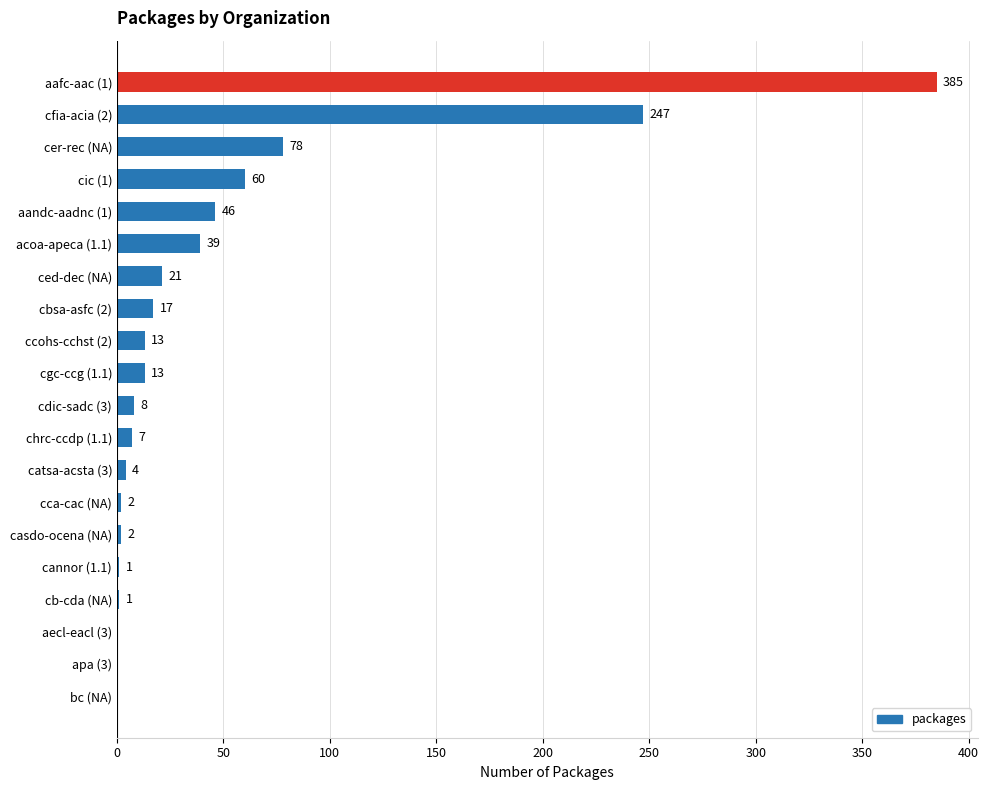

Reading bottom to top, what are all the values shown in this chart?

bc (NA)=0	apa (3)=0	aecl-eacl (3)=0	cb-cda (NA)=1	cannor (1.1)=1	casdo-ocena (NA)=2	cca-cac (NA)=2	catsa-acsta (3)=4	chrc-ccdp (1.1)=7	cdic-sadc (3)=8	cgc-ccg (1.1)=13	ccohs-cchst (2)=13	cbsa-asfc (2)=17	ced-dec (NA)=21	acoa-apeca (1.1)=39	aandc-aadnc (1)=46	cic (1)=60	cer-rec (NA)=78	cfia-acia (2)=247	aafc-aac (1)=385